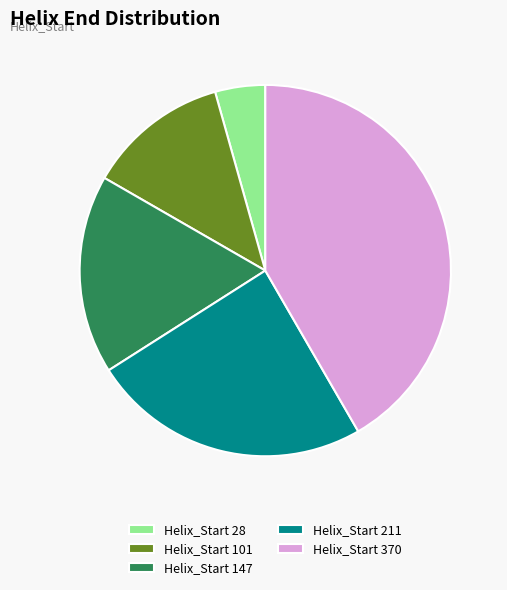

Is it true that Helix_Start 370 is 42% of the pie?

True